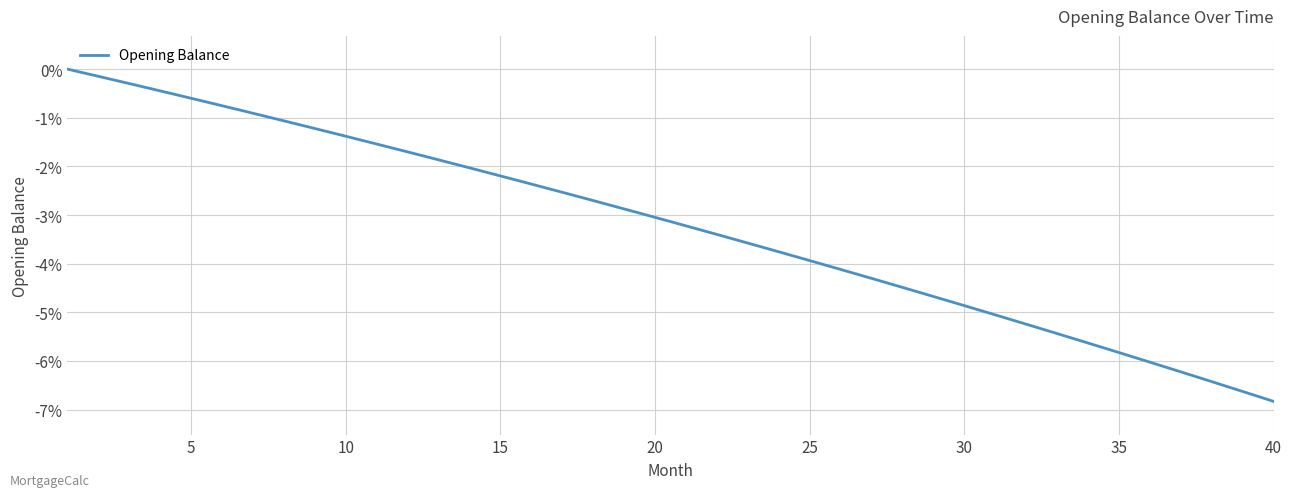

What is the difference between the maximum and minimum values?

6.8